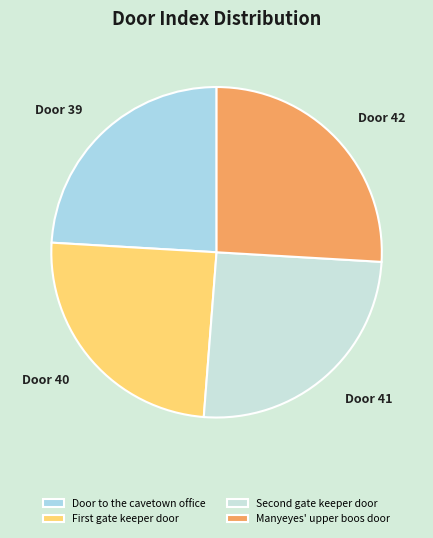

To the nearest percent, what portion does Door to the cavetown office represent?

24%